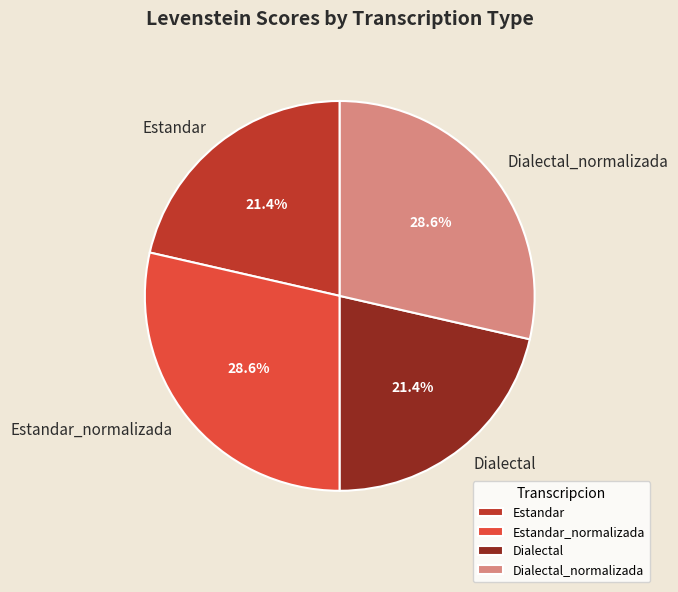

Approximately how many times larger is the value at Dialectal_normalizada compared to Estandar?

1.3